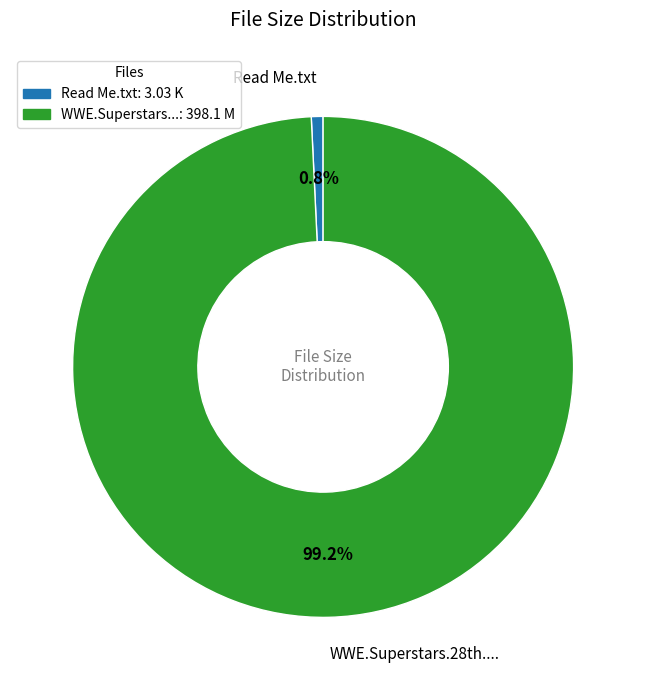

Is there a majority slice in this chart?

Yes